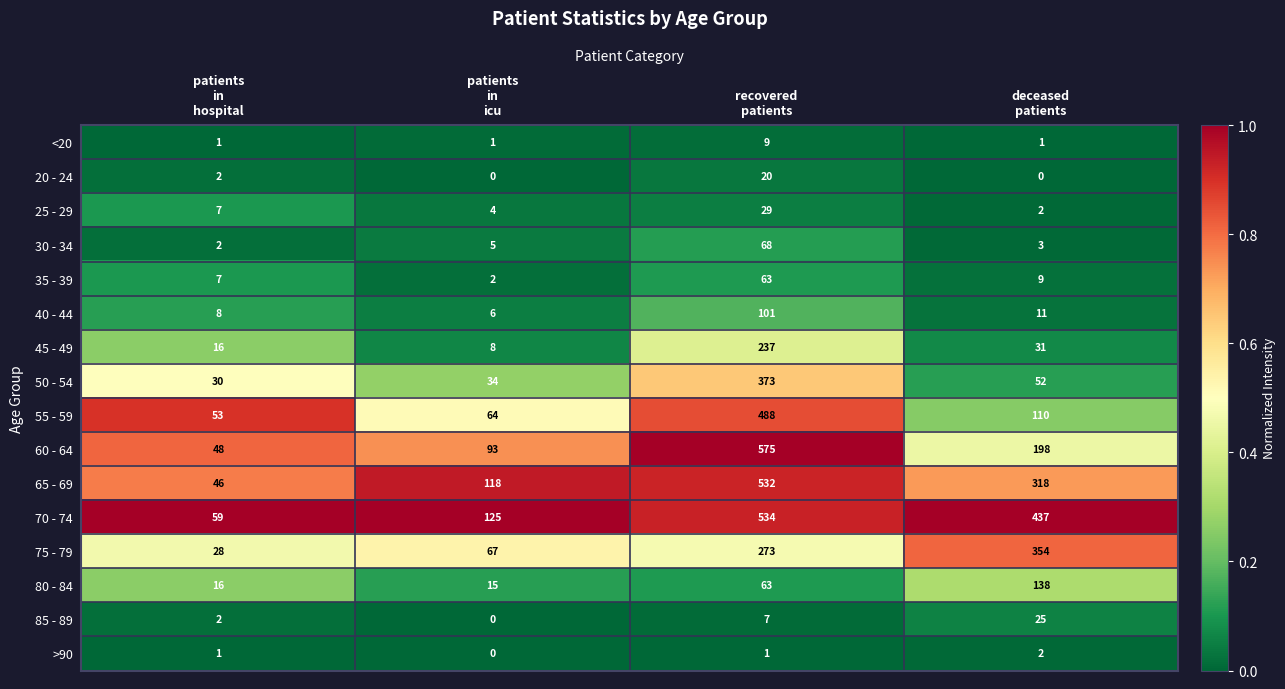

Which series has the widest spread of values?

60 - 64